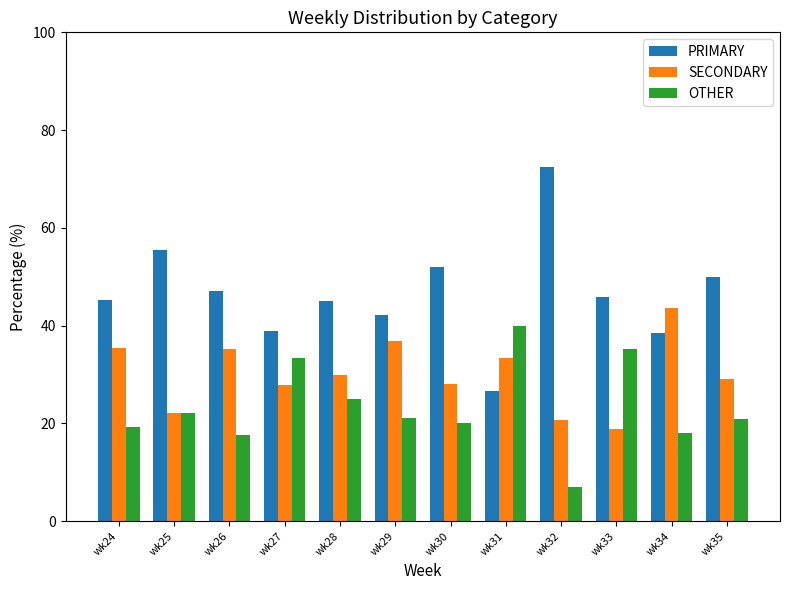

Does the chart contain stacked bars?

No